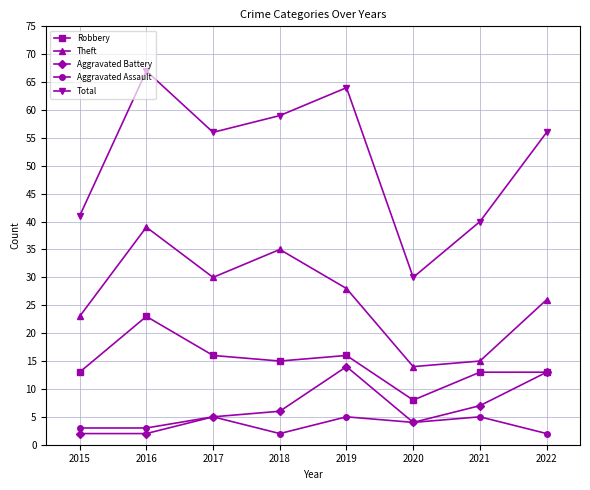

Which series has the widest spread of values?

Total